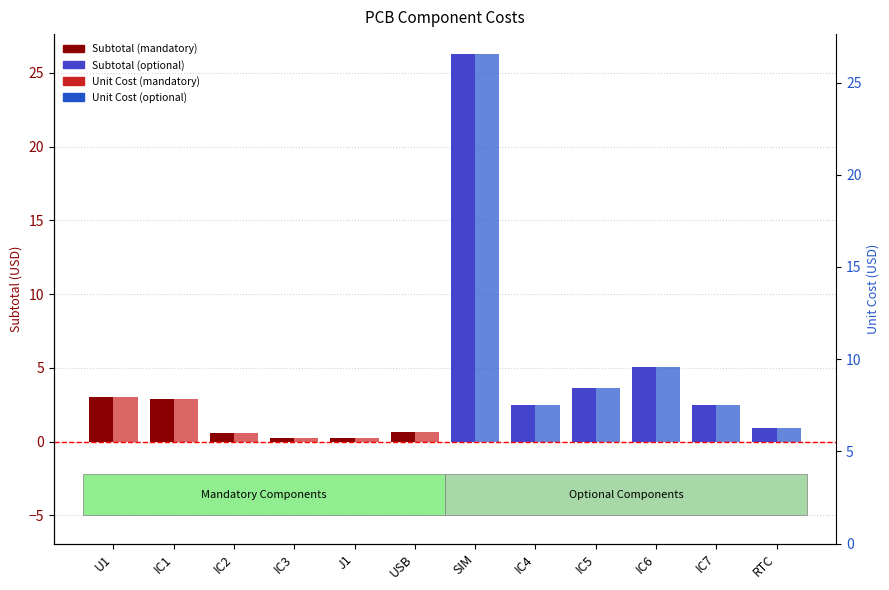

What is the average value of the Subtotal series?

4.1